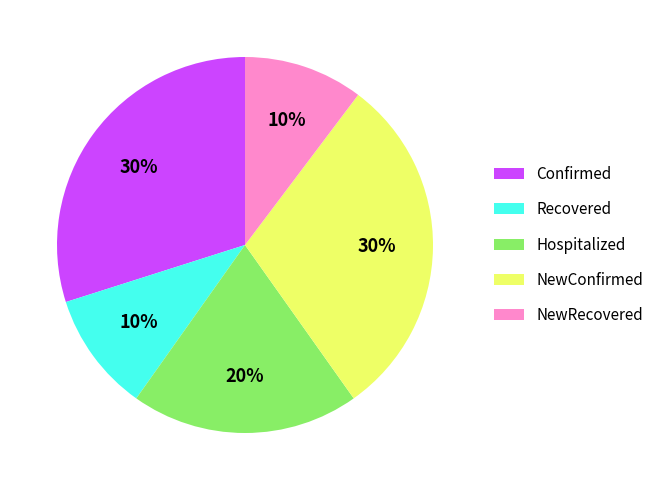

To the nearest percent, what is the average slice percentage?

20%